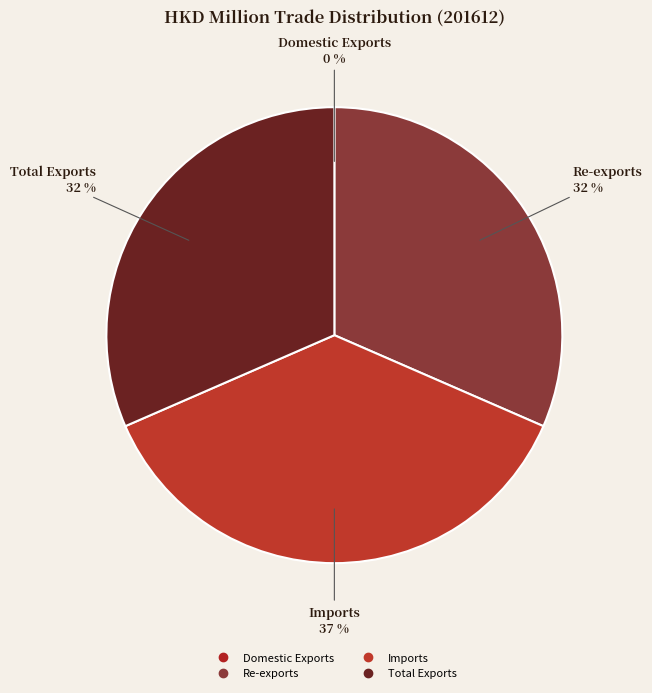

Approximately how many times larger is the value at Re-exports compared to Imports?

0.9